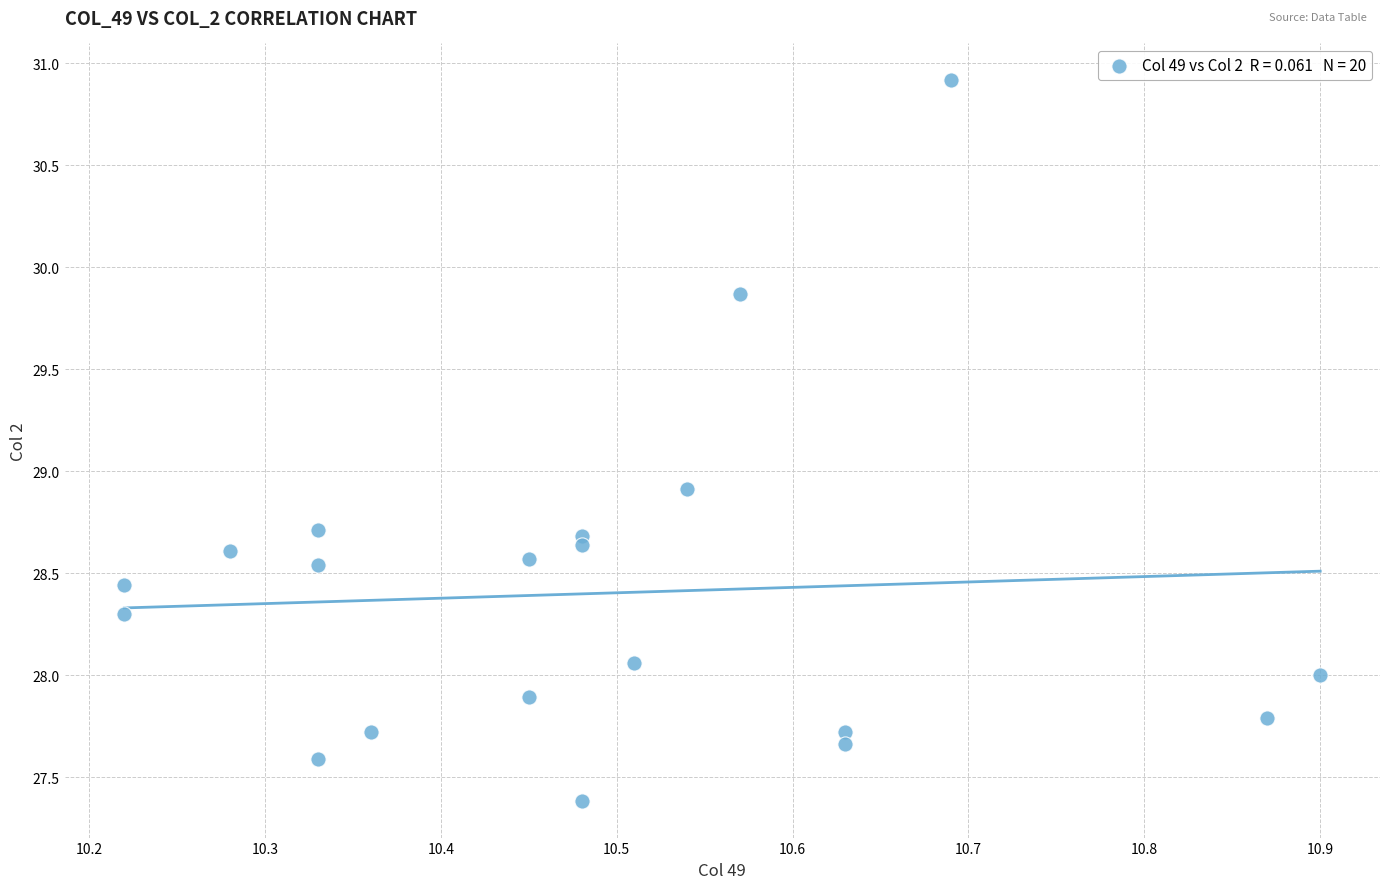

What Y value in the scatter plot is closest to 29?

28.9